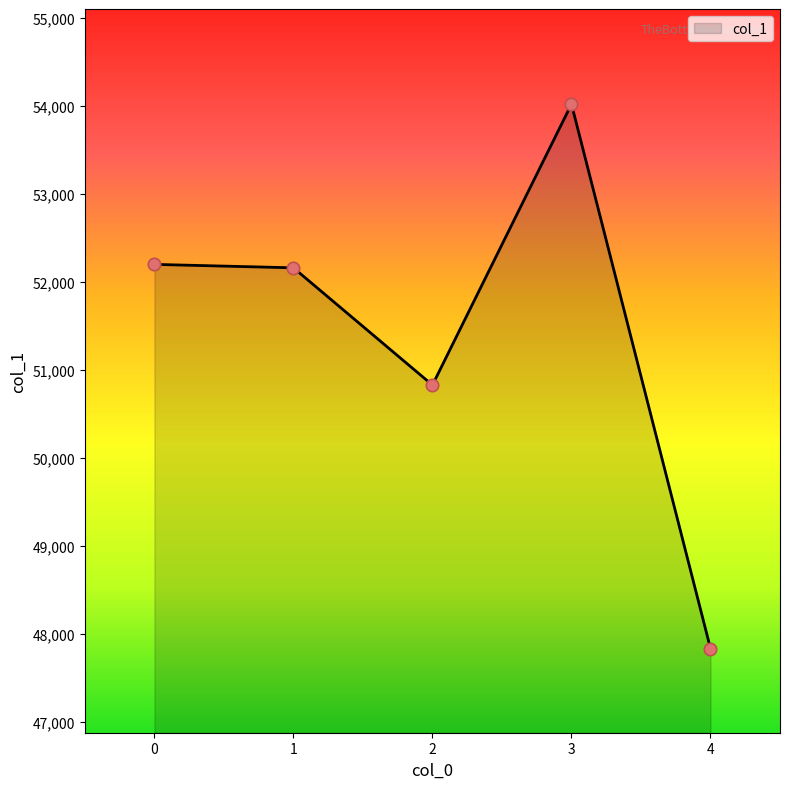

Between 2 and 1, which is larger?

1